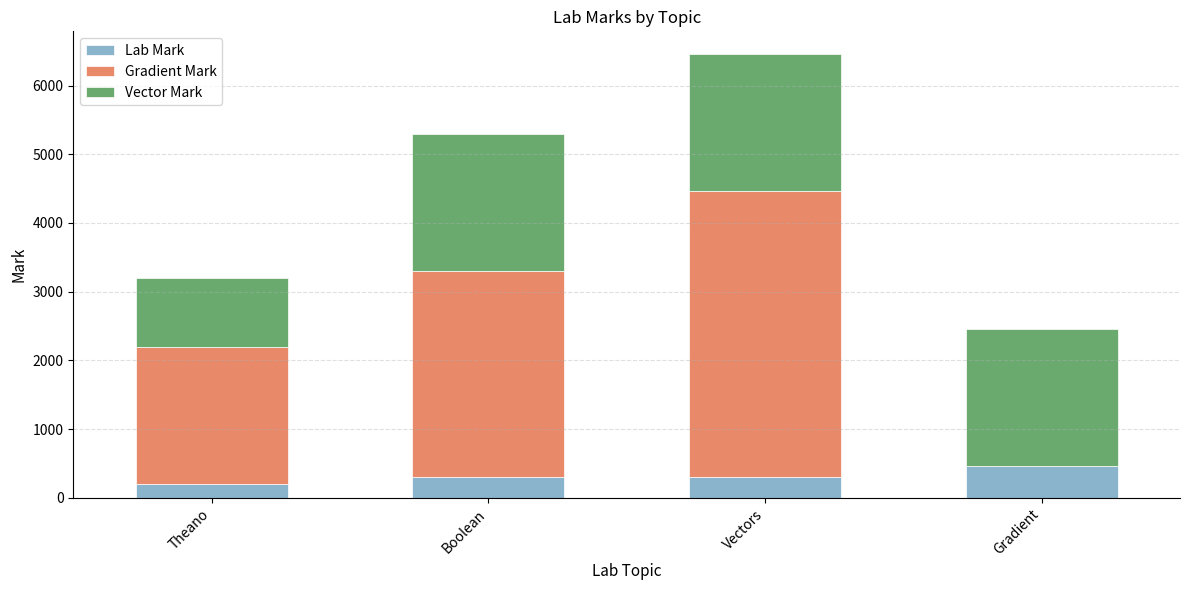

What is the approximate value of Lab Mark at Theano?

200.0